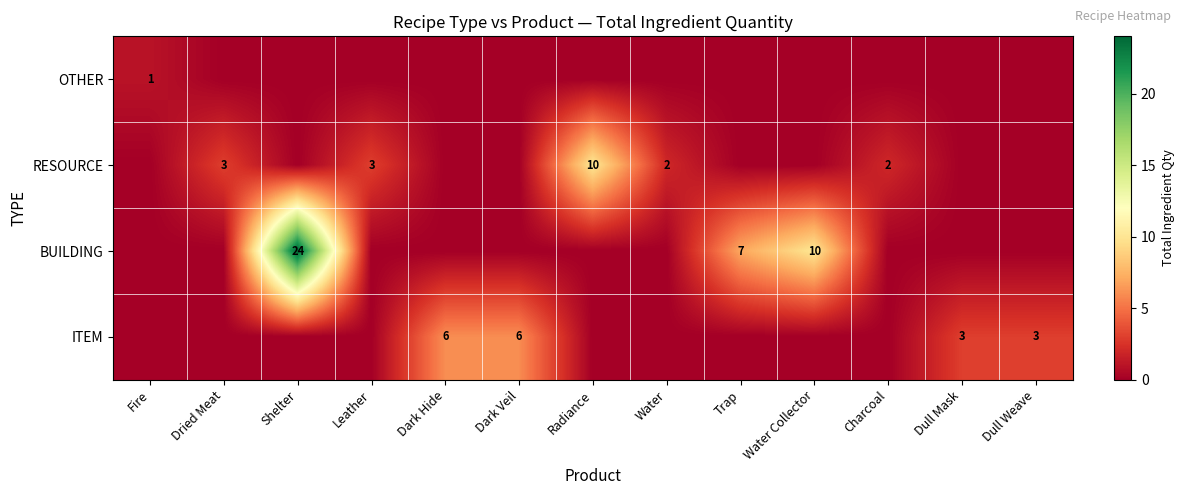

The OTHER series shows 1 at Fire. True or false?

True